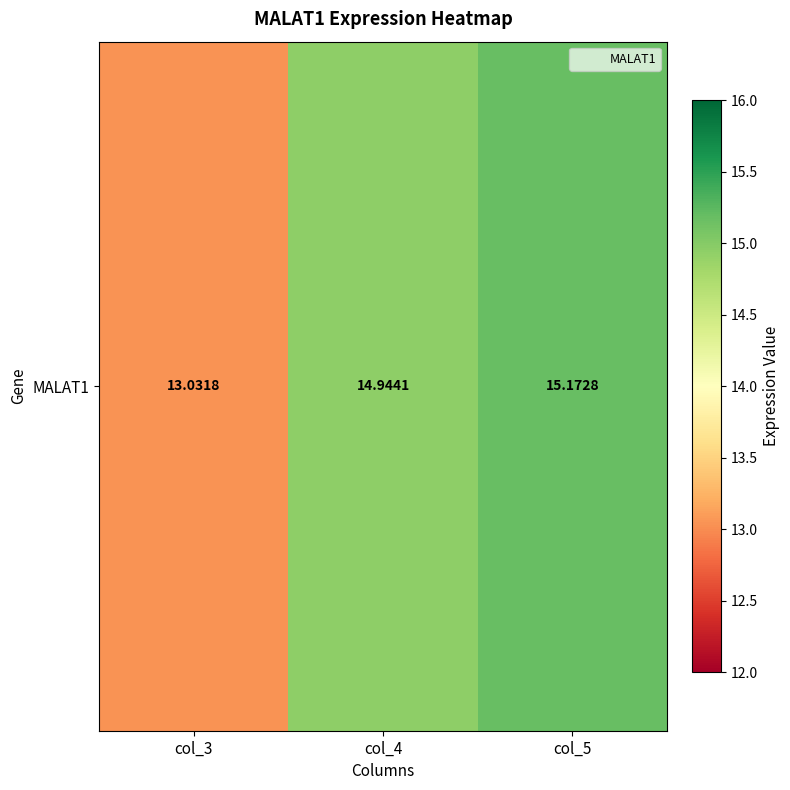

Which category has the lowest value across all series?

col_3